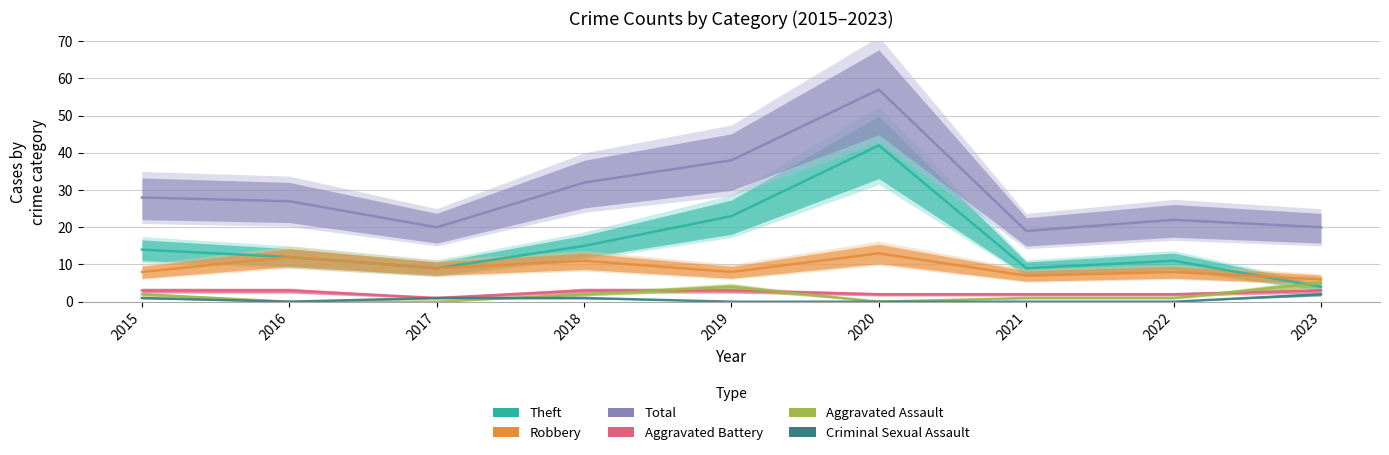

At 2017, list the series in order from largest to smallest.

Total, Robbery, Theft, Aggravated Battery, Criminal Sexual Assault, Aggravated Assault